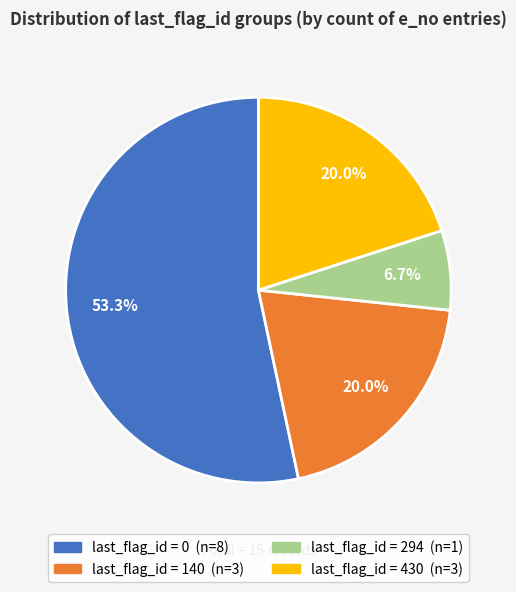

Does any single category account for the majority?

Yes